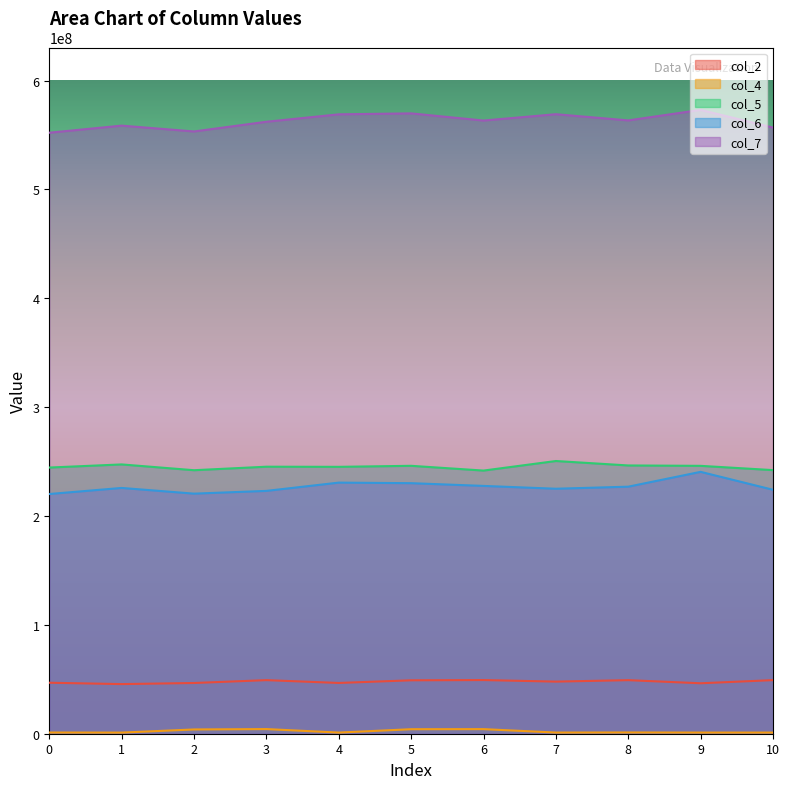

What is the spread (max minus min) of values at 9?

572035417